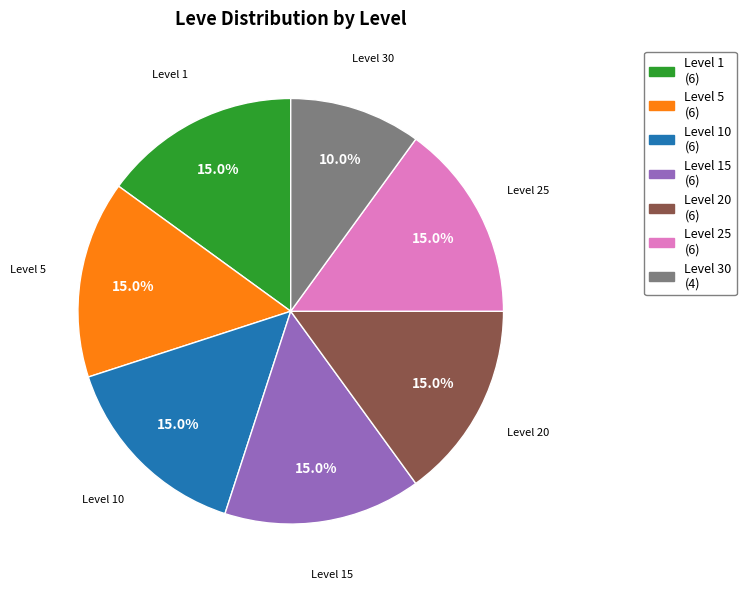

Count the number of slices in the pie.

7